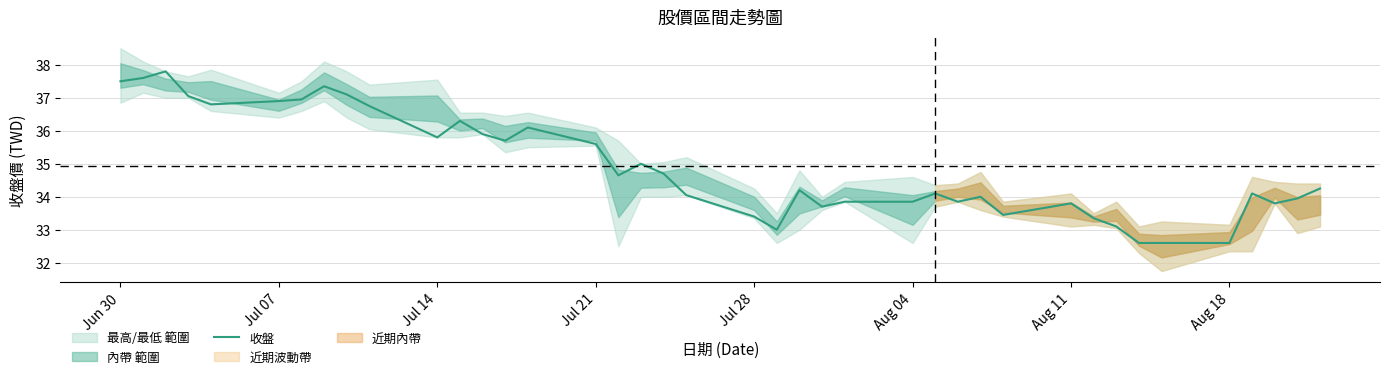

What is the lowest value of the 收盤 series?

32.6